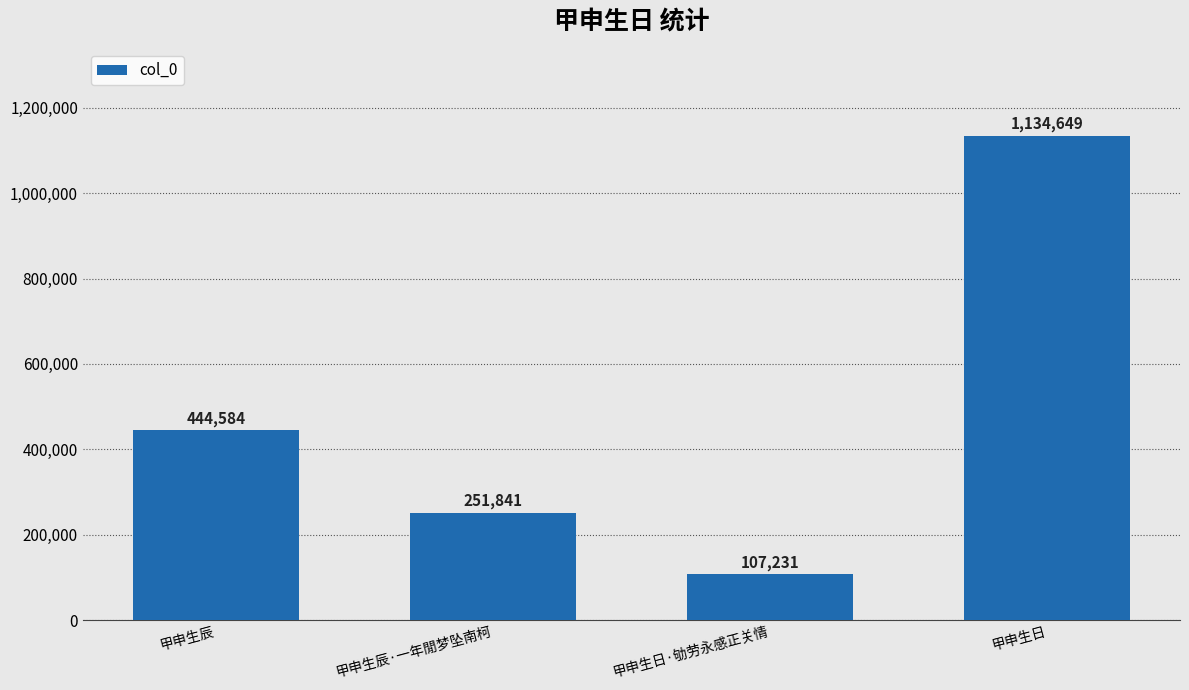

Are the bars horizontal?

No